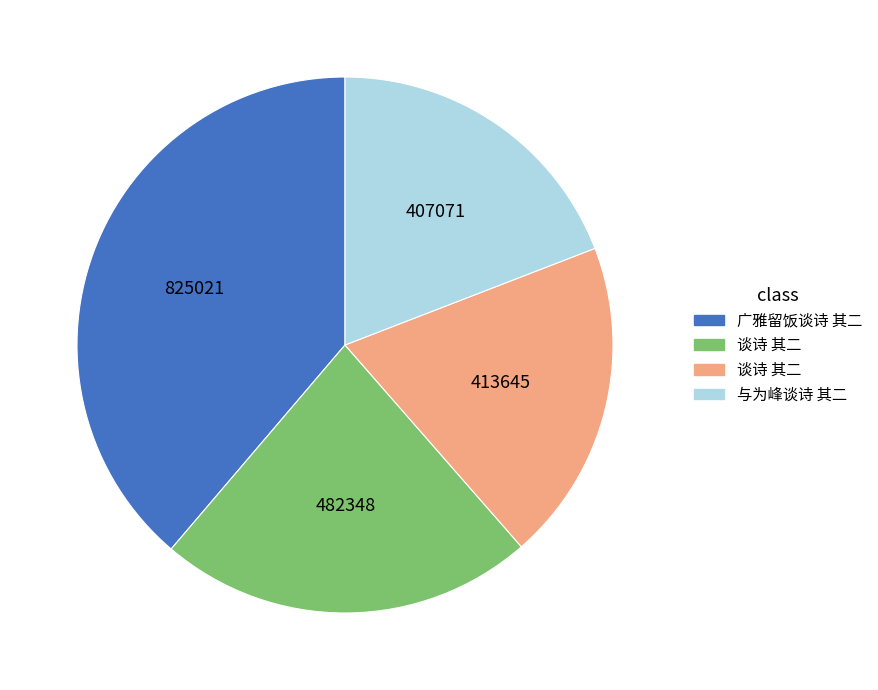

Is there any slice that represents more than half of the pie?

No